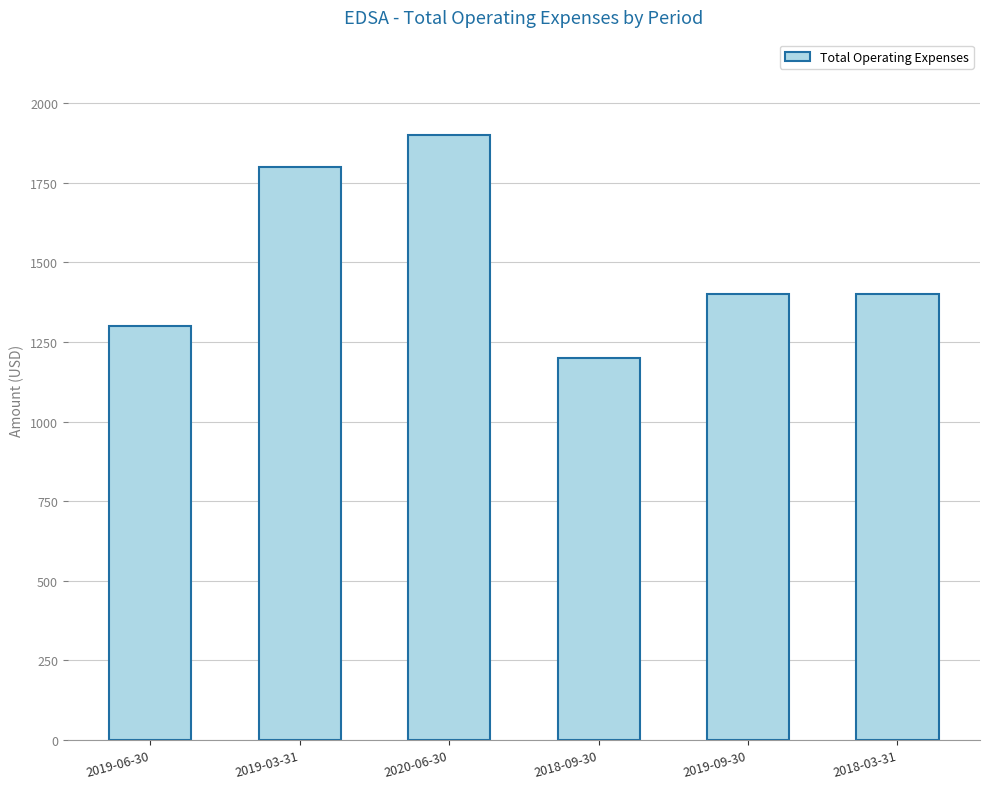

What is the sum of all values?

9000